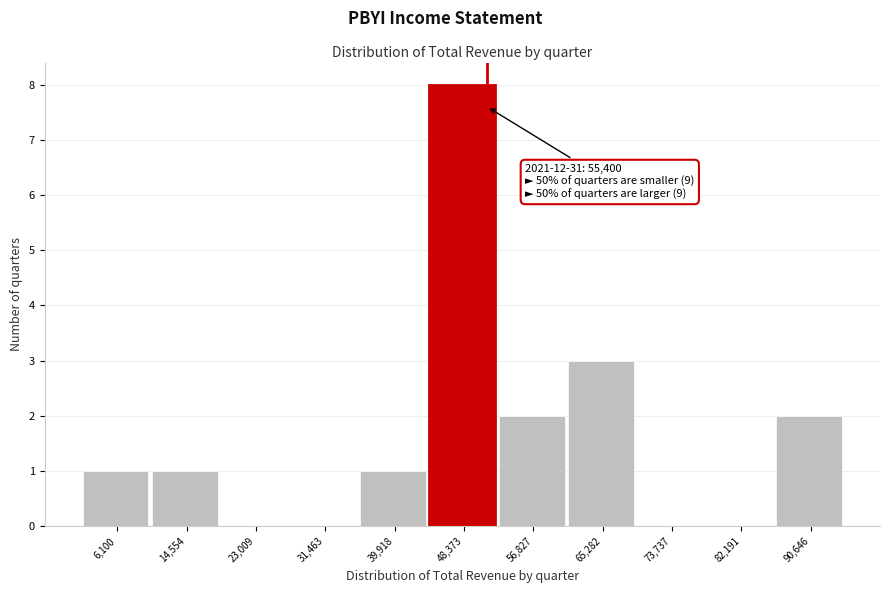

Reading left to right, extract all data points from this chart.

6,100=1	14,554=1	23,009=0	31,463=0	39,918=1	48,373=8	56,827=2	65,282=3	73,737=0	82,191=0	90,646=2